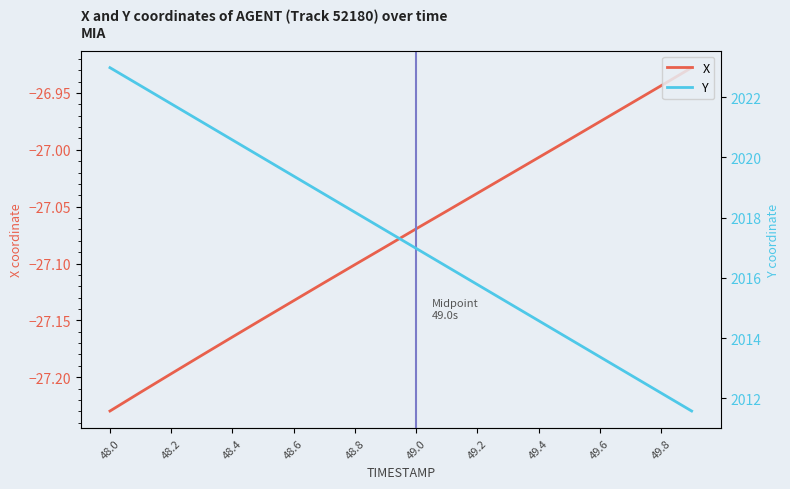

How many data points does each series have?

20